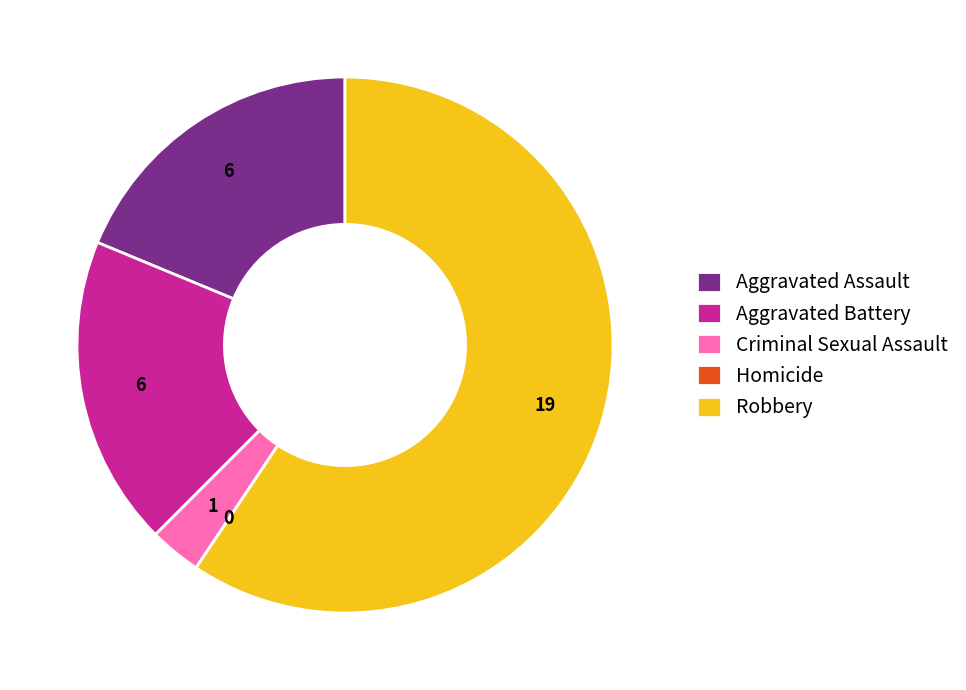

Between Robbery and Aggravated Assault, which is larger?

Robbery